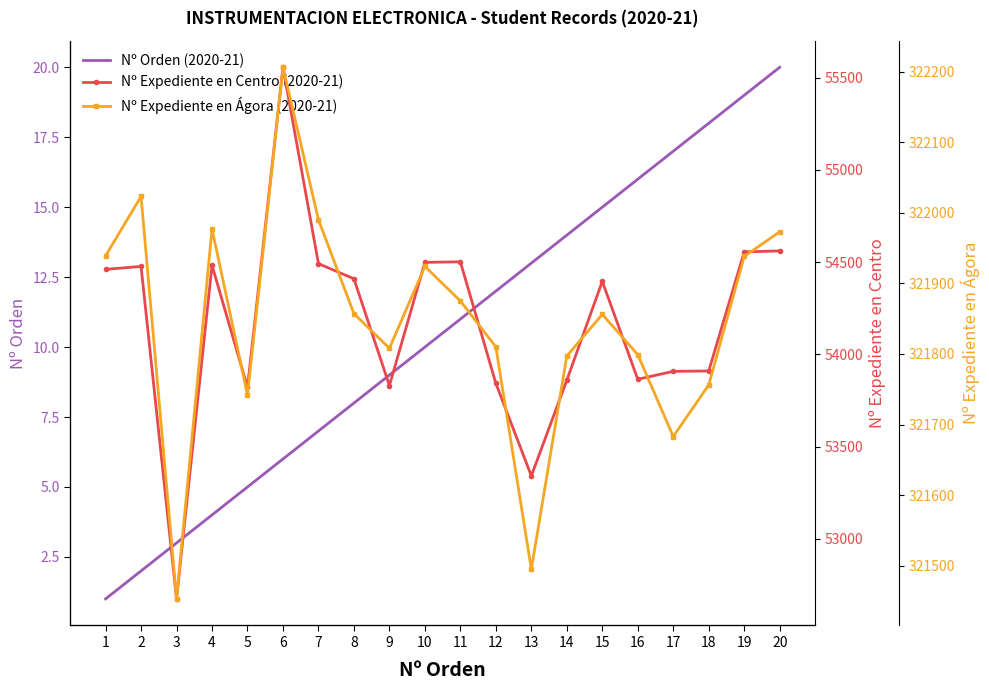

Rank the series by their average value, from lowest to highest.

Nº Orden (2020-21), Nº Expediente en Centro (2020-21), Nº Expediente en Ágora (2020-21)